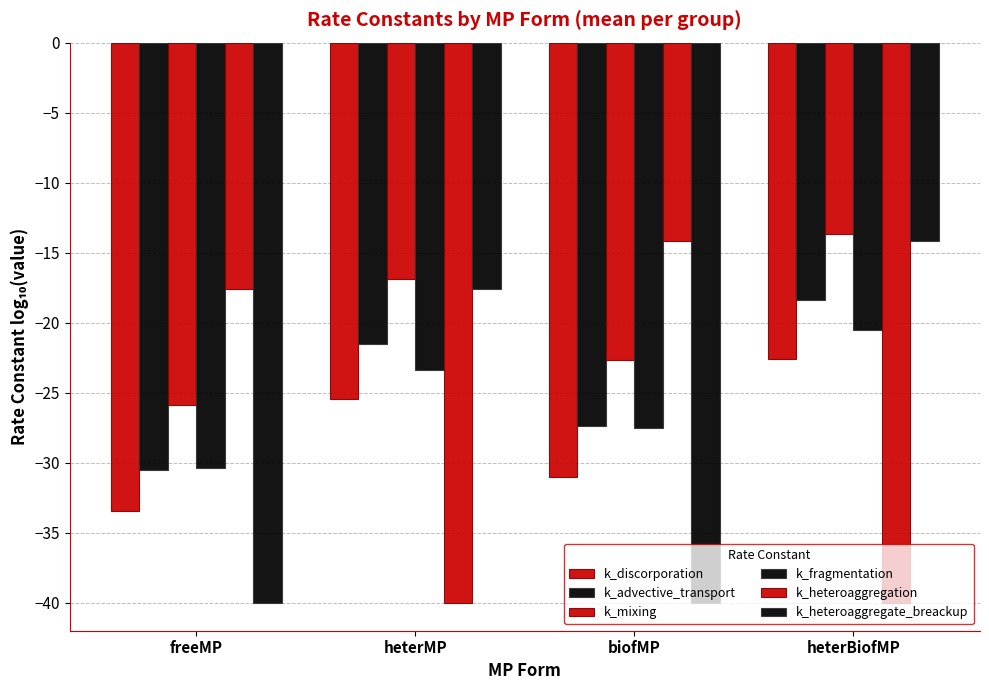

What is the approximate value of k_fragmentation at freeMP?

-30.4